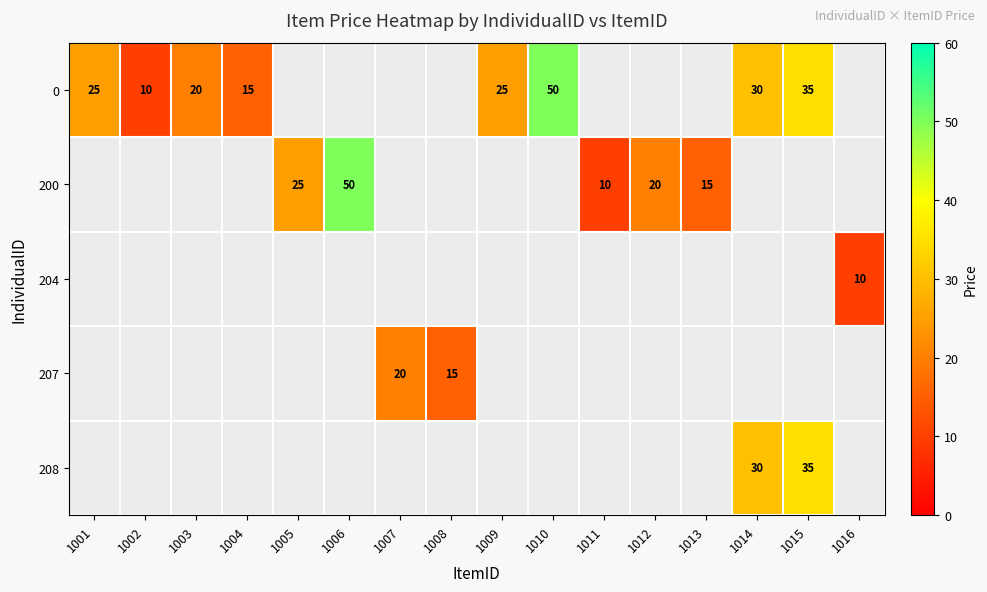

True or false: 0 has a value of 10 at 1002.

True